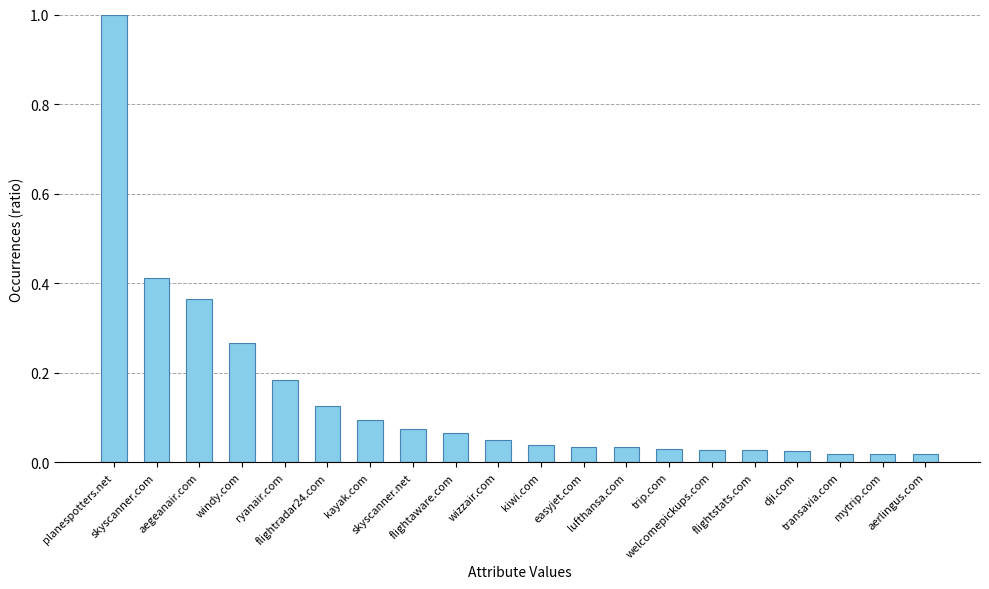

What is the greatest value displayed?

1.0